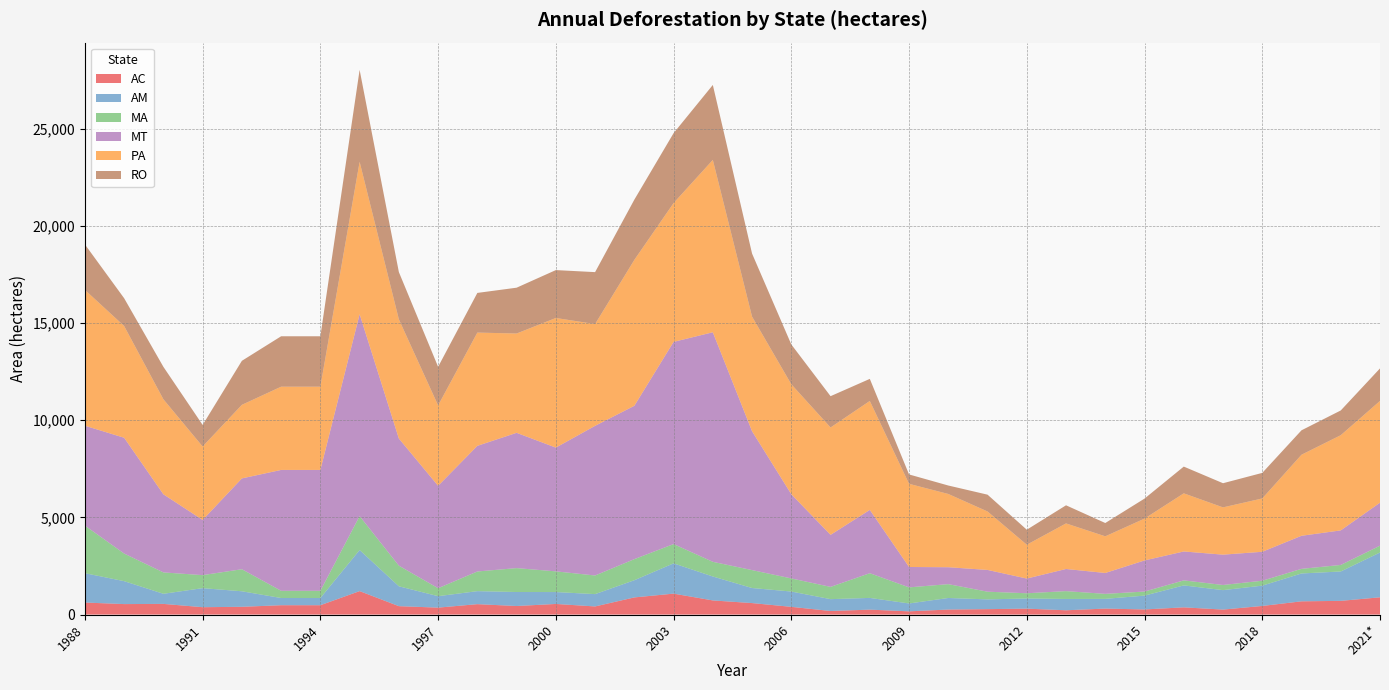

Reading left to right, transcribe all the data shown in this chart.

AC: 620	540	550	380	400	482	482	1208	433	358	536	441	547	419	883	1078	728	592	398	184	254	167	259	280	305	221	309	264	372	257	444	682	706	889
AM: 1510	1180	520	980	799	370	370	2114	1023	589	670	720	612	634	885	1558	1232	775	788	610	604	405	595	502	523	583	500	712	1129	1001	1045	1434	1512	2306
MA: 2450	1420	1100	670	1135	372	372	1745	1061	409	1012	1230	1065	958	1085	993	755	922	674	631	1271	828	712	396	269	403	257	209	258	265	253	237	336	350
MT: 5140	5960	4020	2840	4674	6220	6220	10391	6543	5271	6466	6963	6369	7703	7892	10405	11814	7145	4333	2678	3258	1049	871	1120	757	1139	1075	1601	1489	1561	1490	1702	1779	2213
PA: 6990	5750	4890	3780	3787	4284	4284	7845	6135	4139	5829	5111	6671	5237	7510	7145	8870	5899	5659	5526	5607	4281	3770	3008	1741	2346	1887	2153	2992	2433	2744	4172	4899	5238
RO: 2340	1430	1670	1110	2265	2595	2595	4730	2432	1986	2041	2358	2465	2673	3099	3597	3858	3244	2049	1611	1136	482	435	865	773	932	684	1030	1376	1243	1316	1257	1273	1673